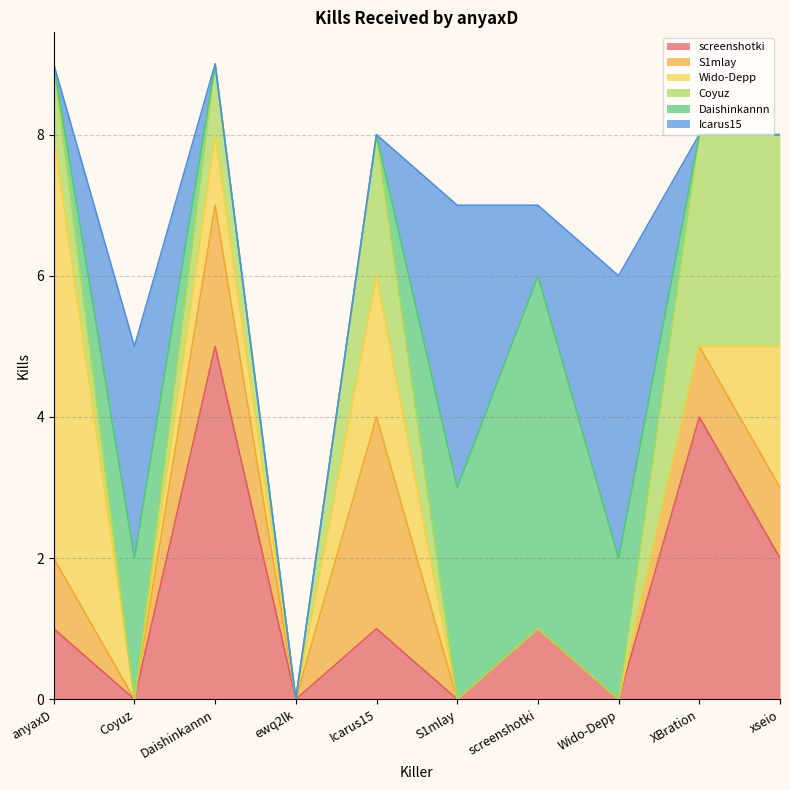

At which category is the sum across all series the highest?

anyaxD